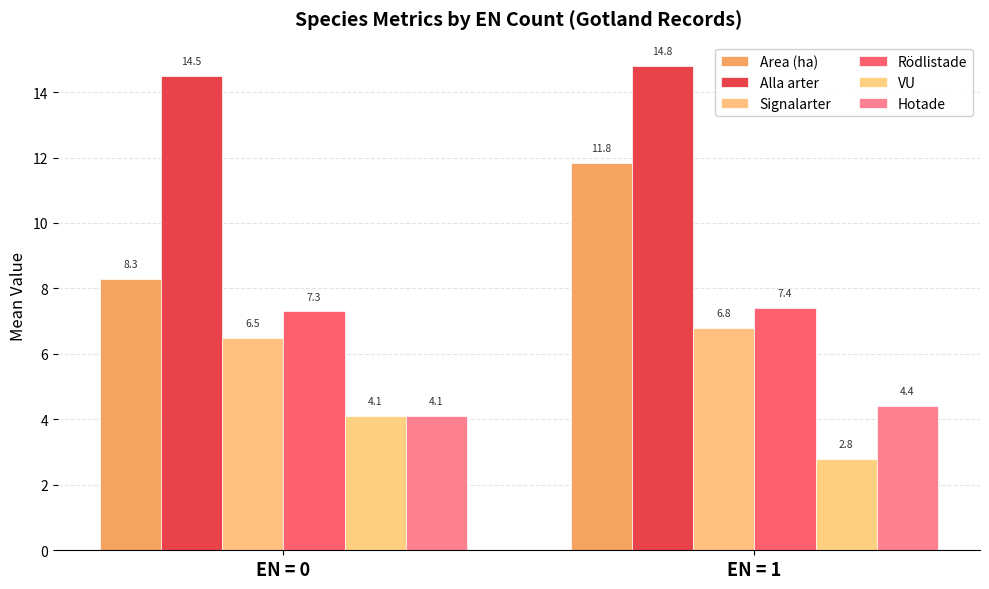

The VU series shows 2.8 at EN = 1. True or false?

True